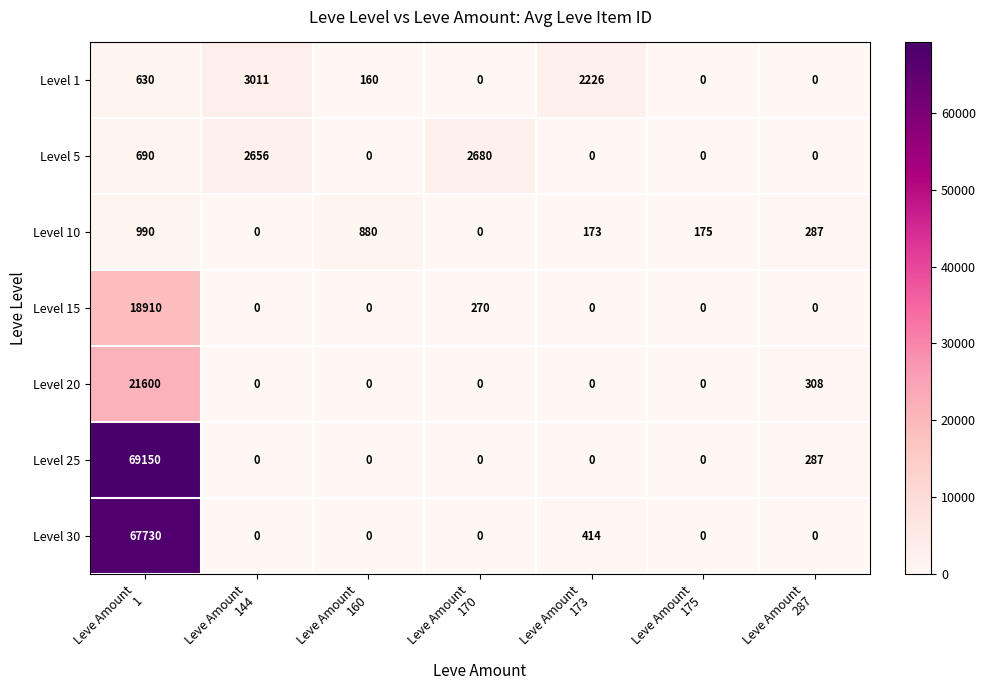

At how many categories does at least one series exceed 65673?

1